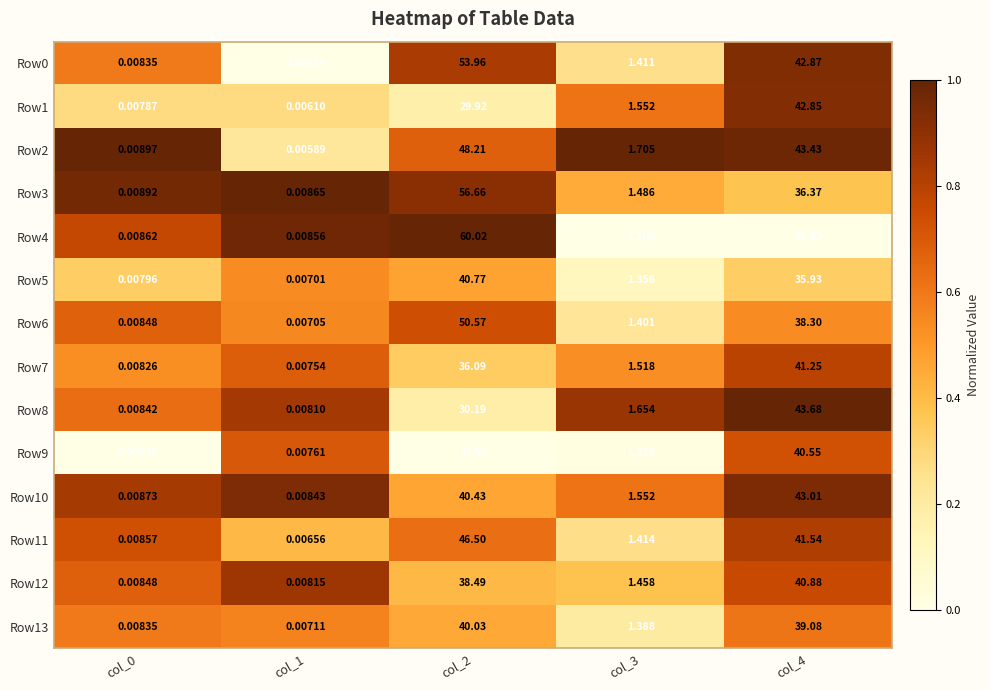

Is the value of Row8 at col_1 greater than the value of Row1 at col_2?

No